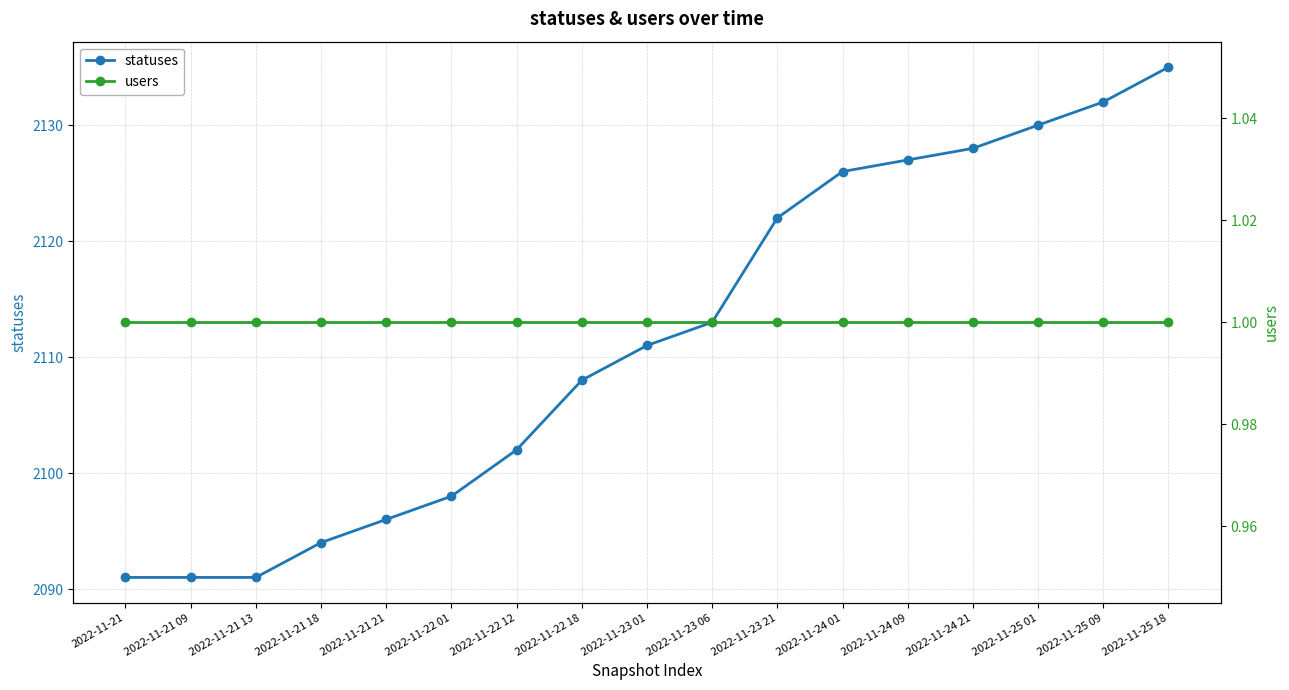

Which label corresponds to the largest value in the chart?

2022-11-25 18